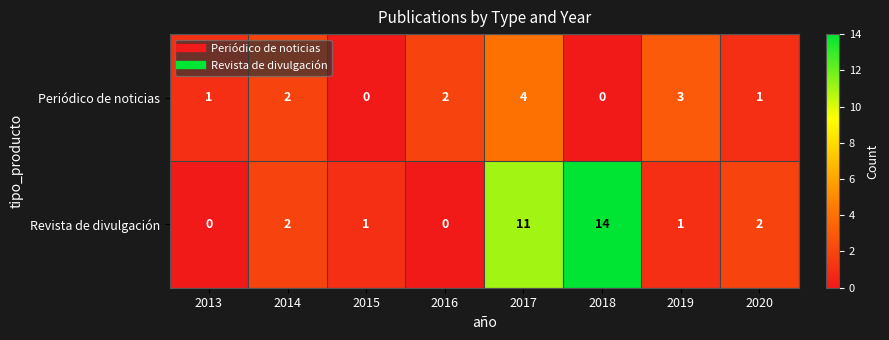

What is the greatest value displayed?

14